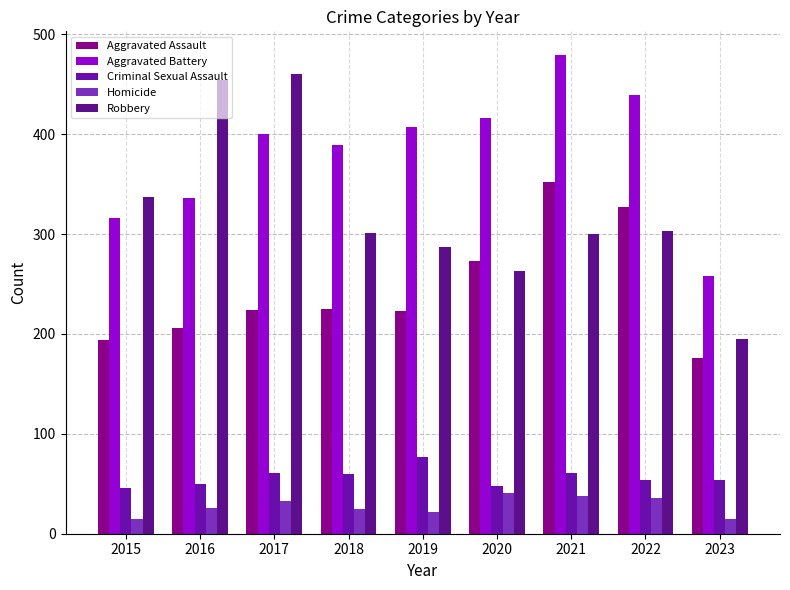

What is the difference between the second highest and second lowest values in the Robbery series?

191